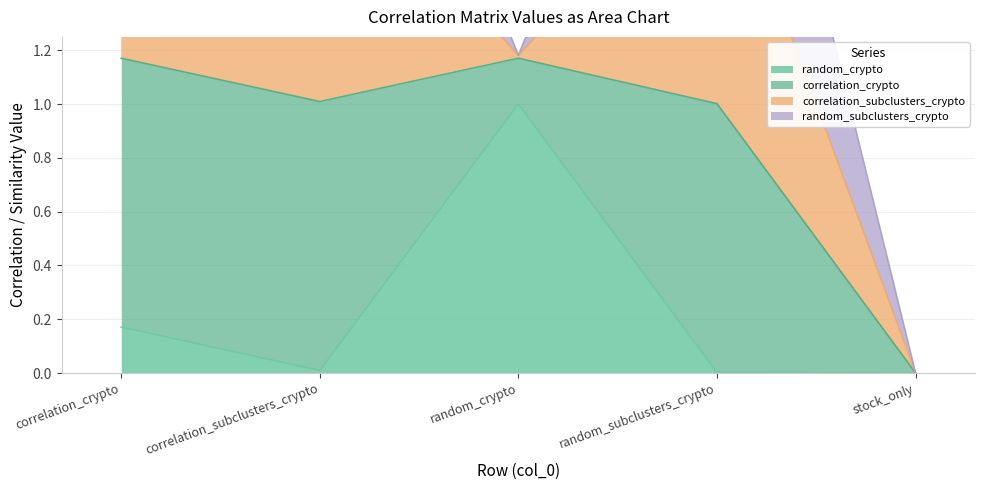

How many interior local valleys does the random_crypto series have?

1